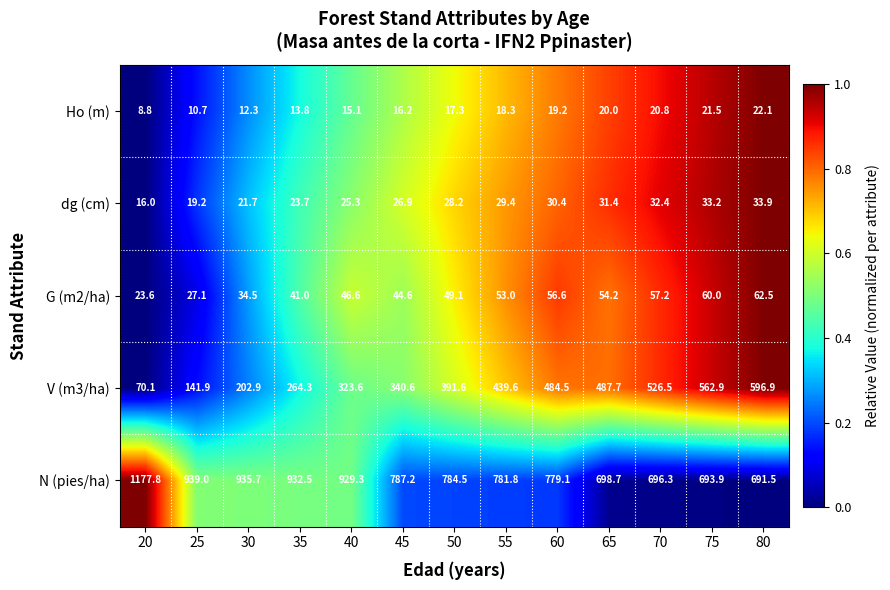

How many data points does each series have?

13